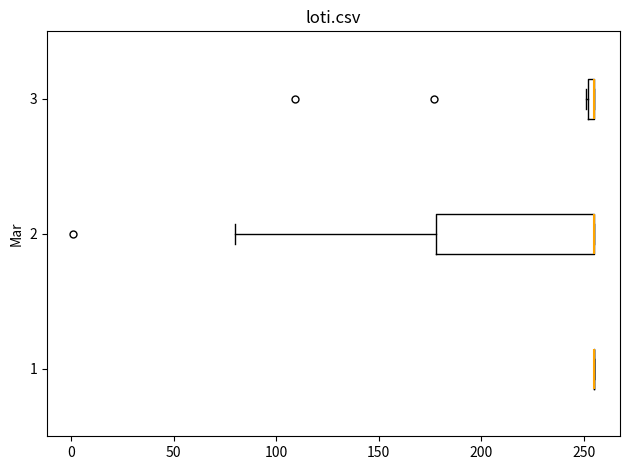

Which box is the widest, from its left edge to its right edge?

2